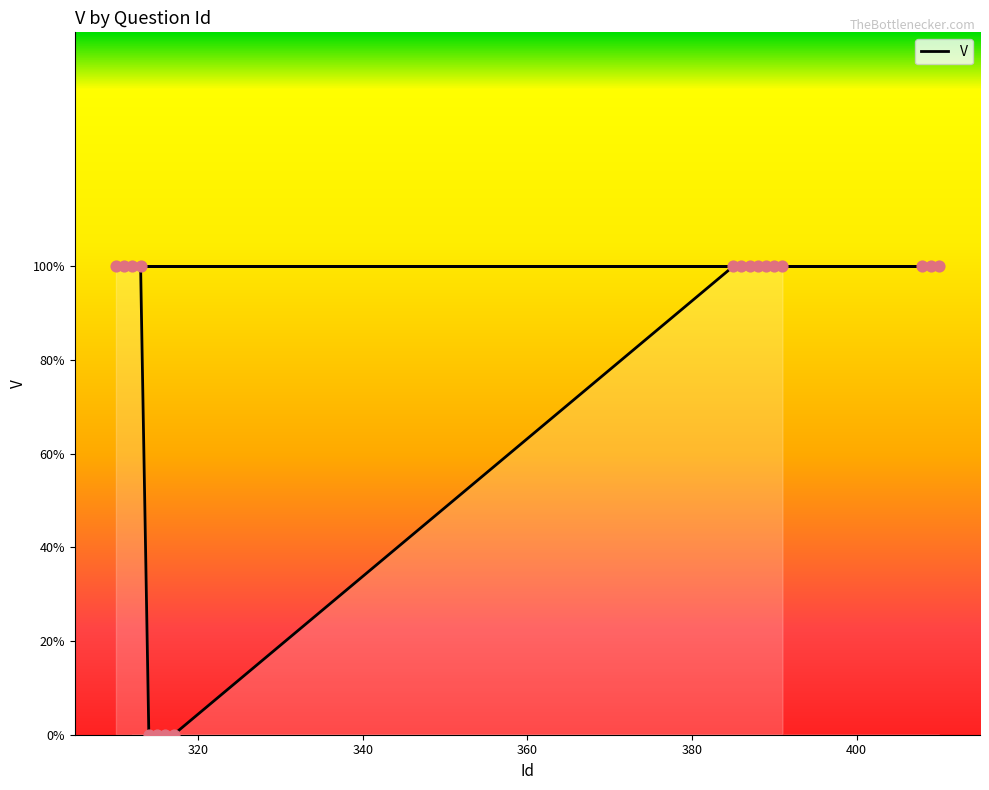

What is the change in value from 310 to 315?

-1